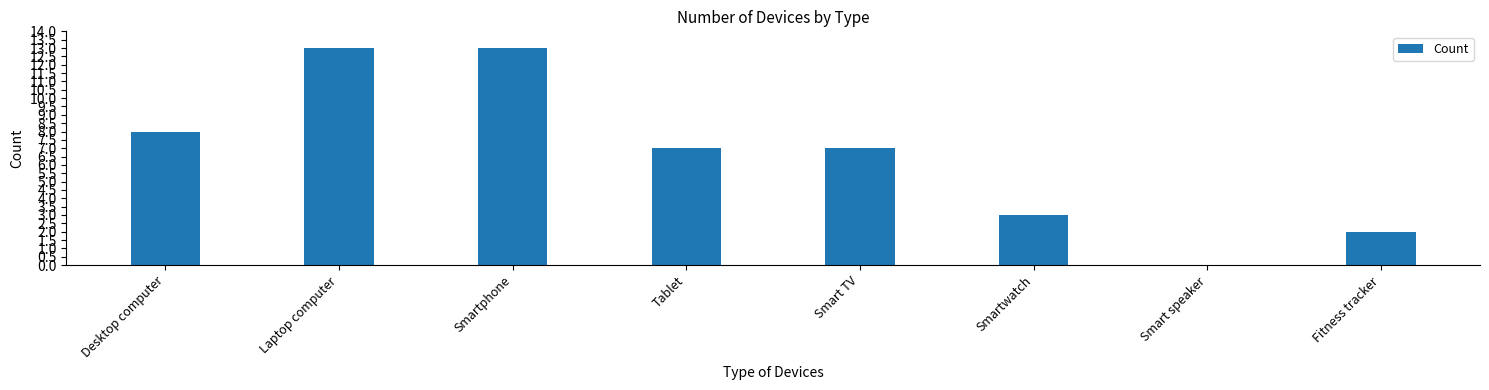

What is the sum of the values at Smartphone and Fitness tracker?

15